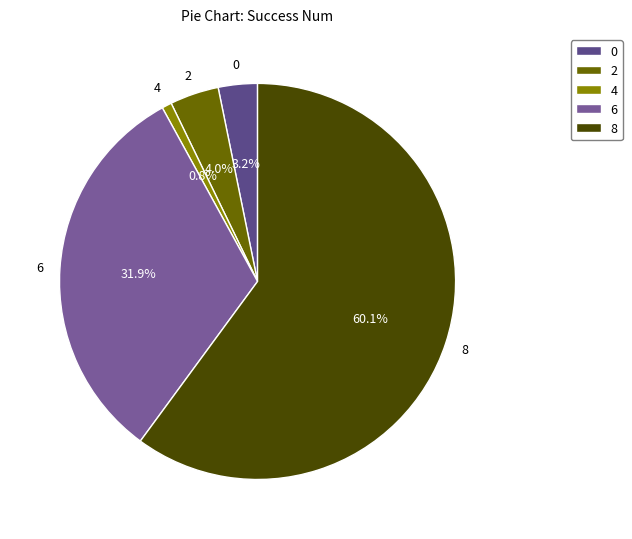

To the nearest percent, what is the average slice percentage?

20%